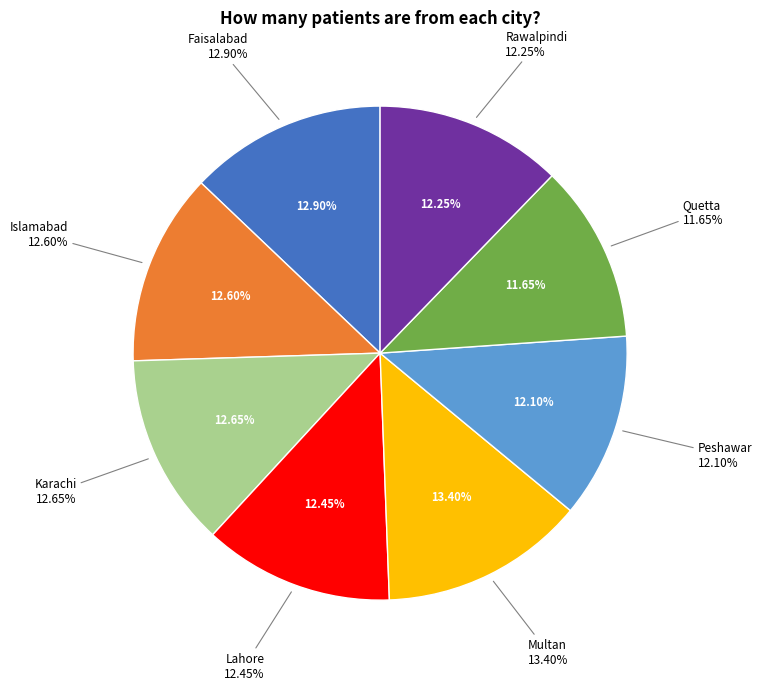

The Islamabad slice represents 1% of the pie. True or false?

False